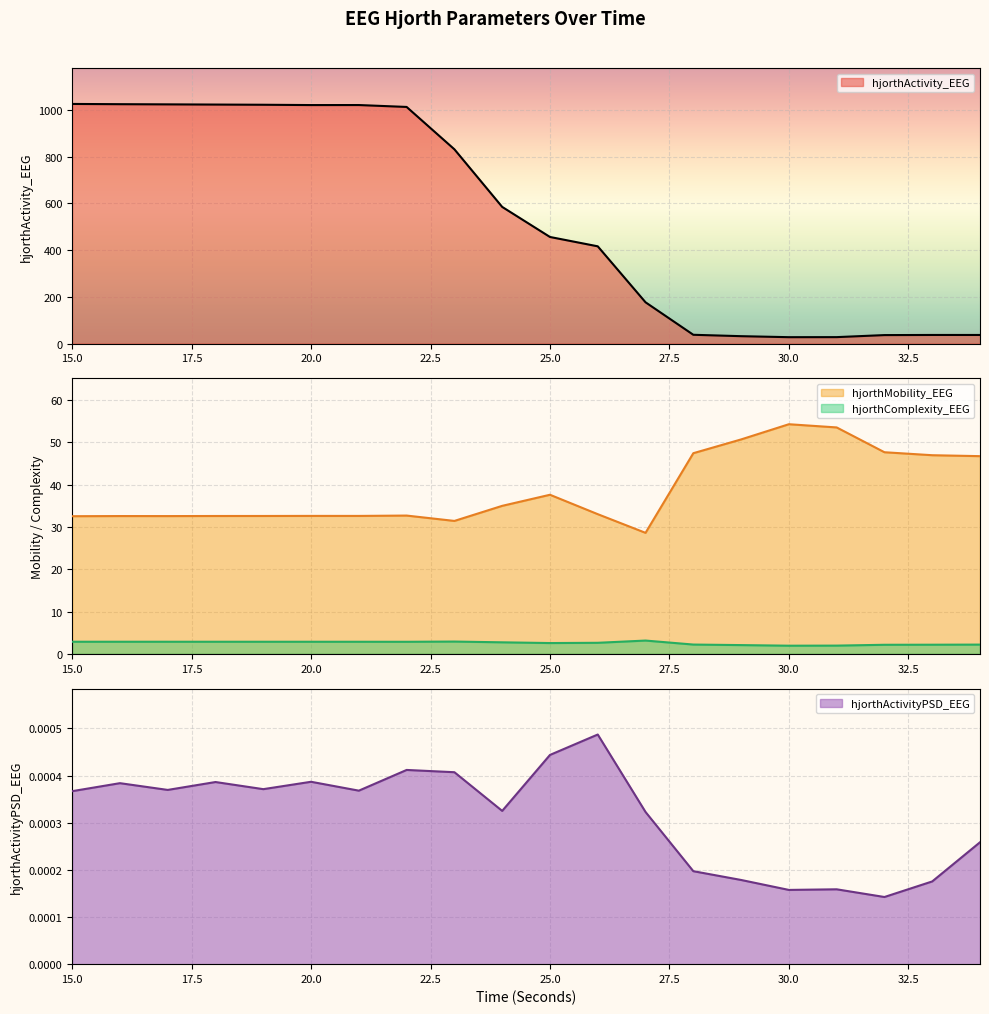

Rank the series by their maximum value, from lowest to highest.

hjorthActivityPSD_EEG, hjorthComplexity_EEG, hjorthMobility_EEG, hjorthActivity_EEG